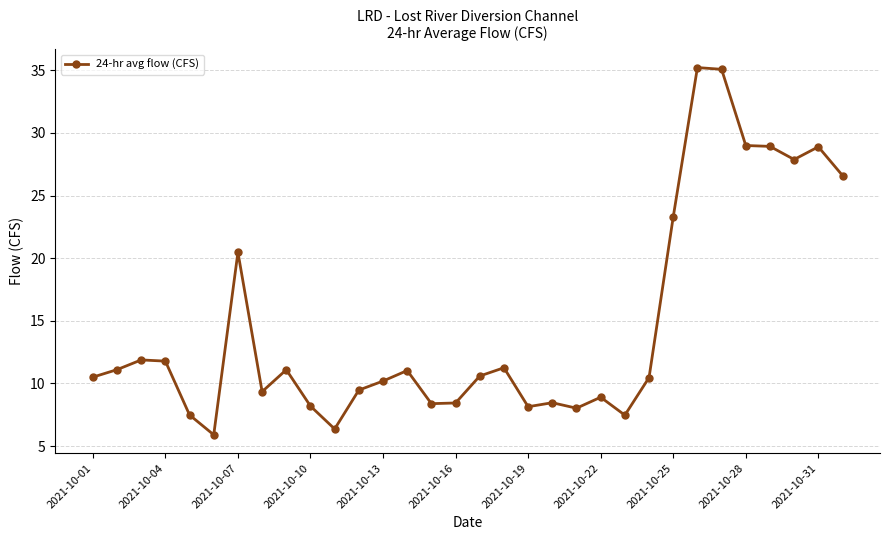

What is the difference between the maximum and minimum values?

29.3